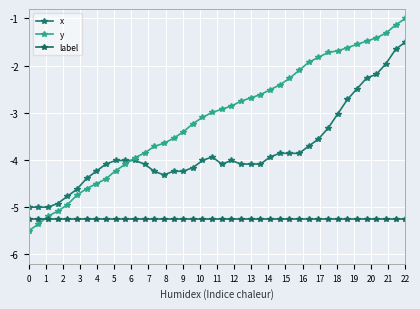

How many series are shown in this chart?

3